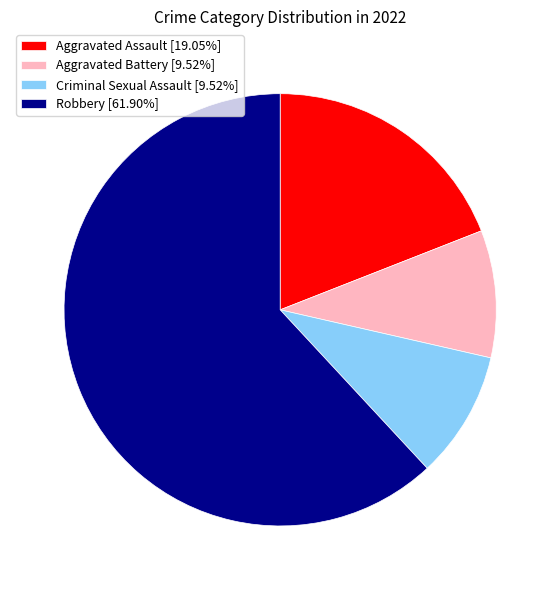

Does Criminal Sexual Assault [9.52%] account for over 50% of the chart?

No